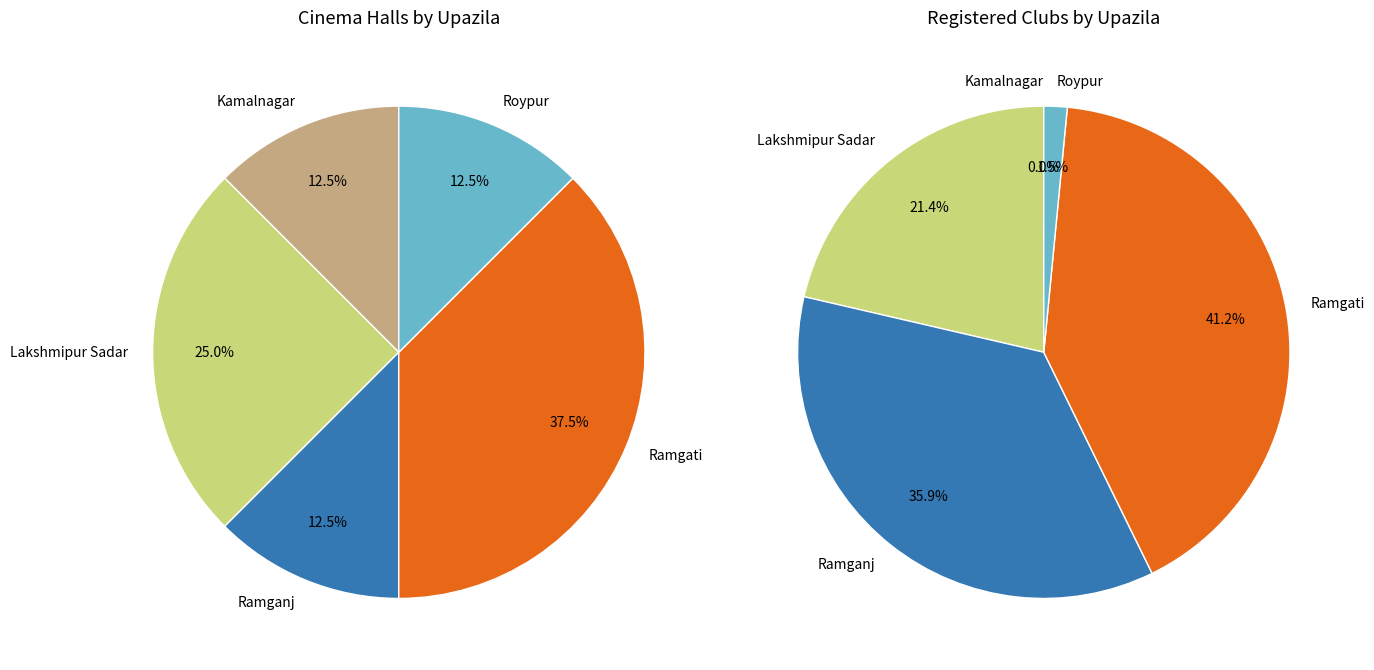

Do Lakshmipur Sadar and Ramganj together represent more than half of the pie?

No